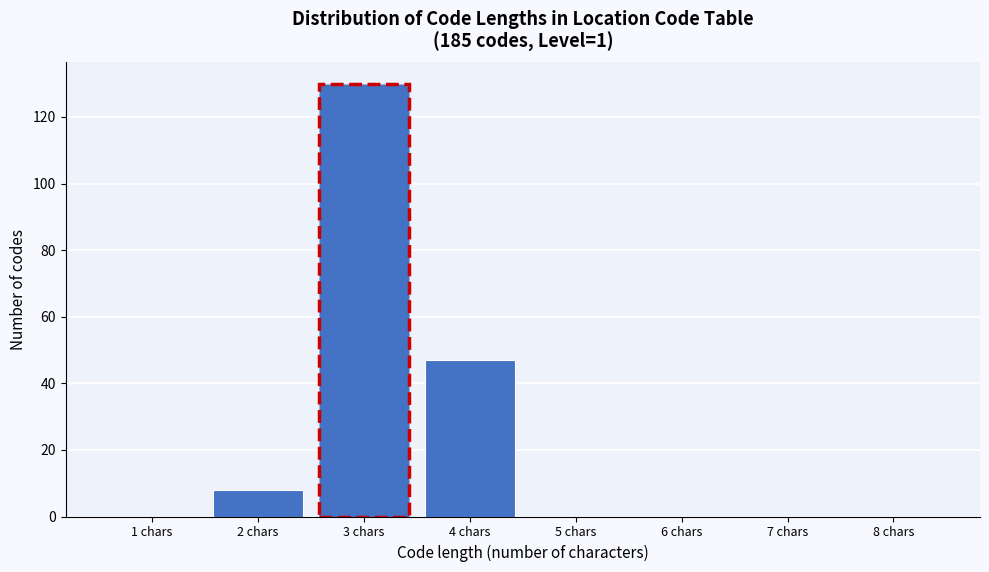

Reading right to left, extract all data points from this chart.

8 chars=0	7 chars=0	6 chars=0	5 chars=0	4 chars=47	3 chars=130	2 chars=8	1 chars=0